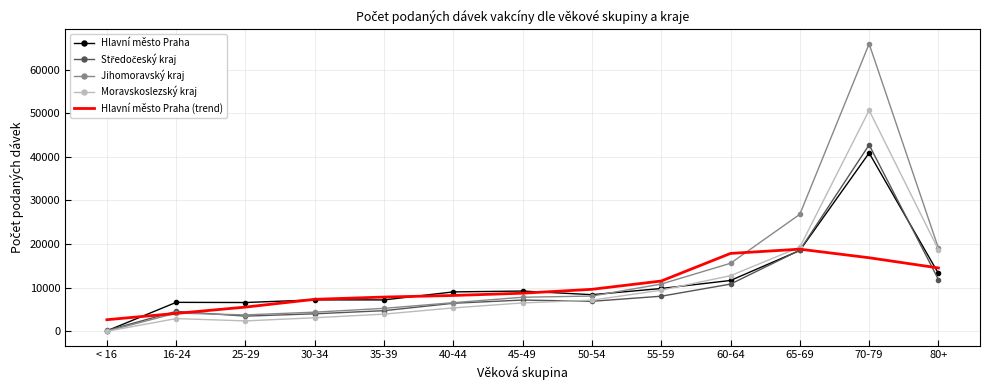

How many intersections are there between Moravskoslezský kraj and Hlavní město Praha (trend)?

1